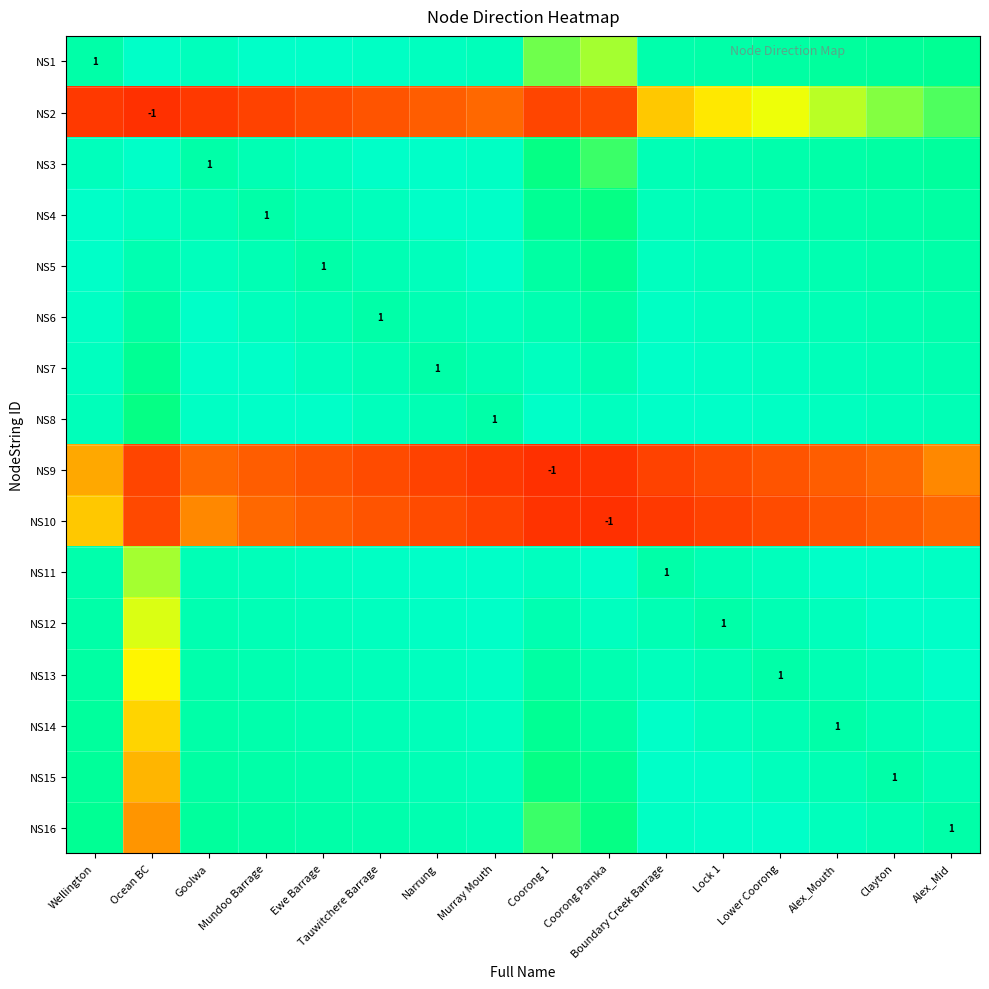

Count the number of data series in this chart.

16